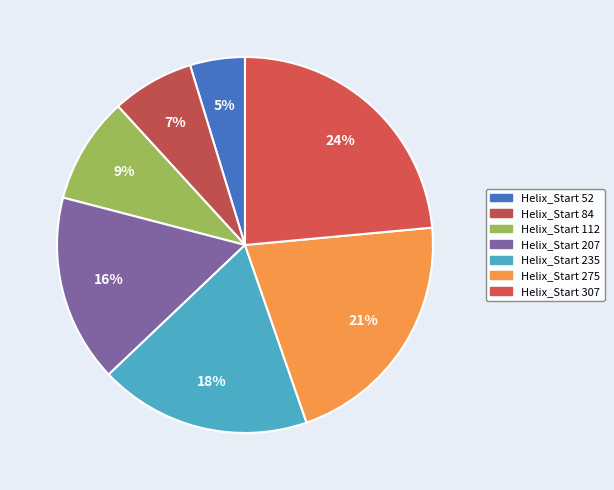

Which category has the smallest portion of the pie?

52